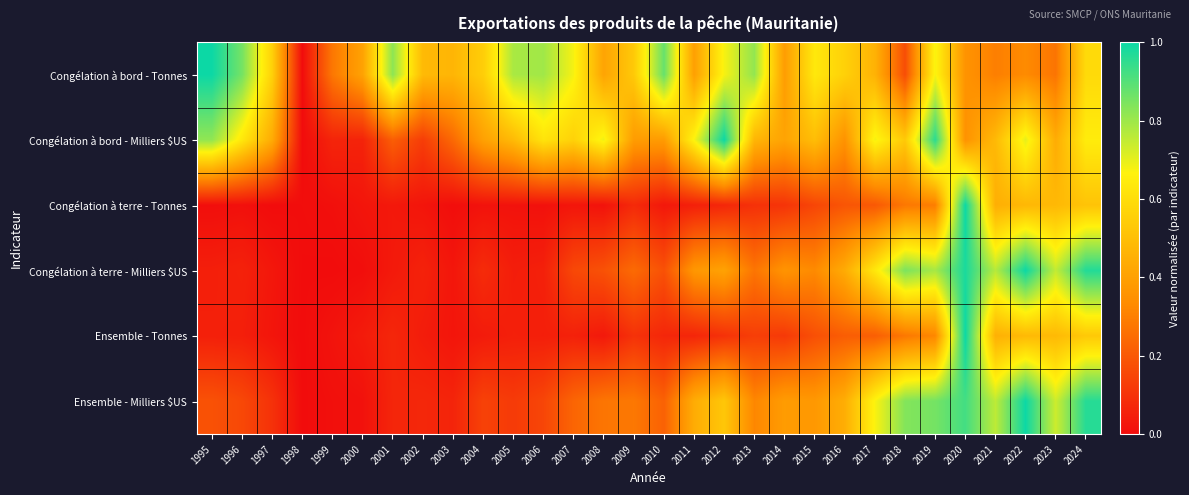

At how many categories does at least one series exceed 0?

30